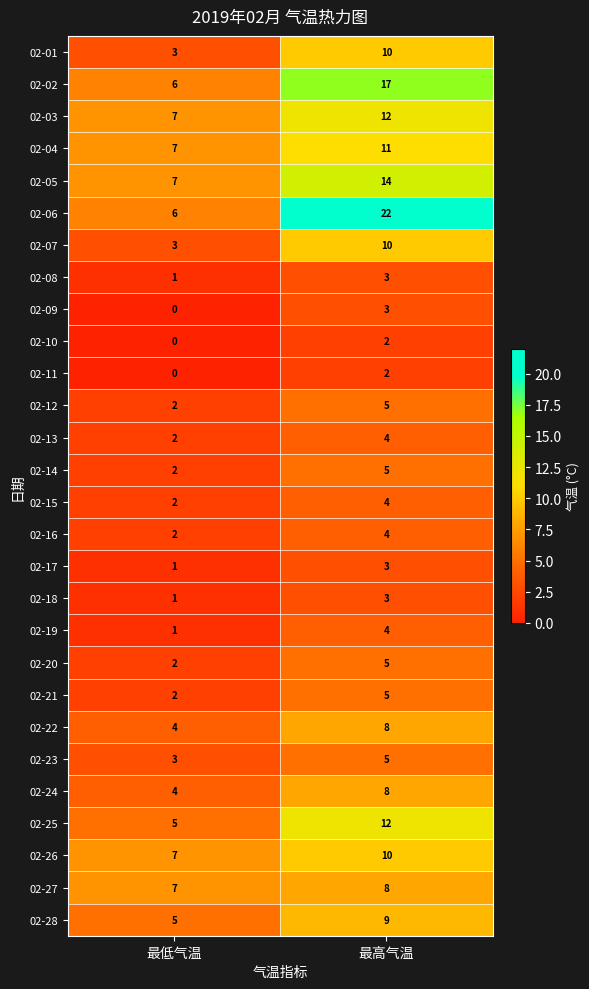

At which category does the chart reach its peak across all series?

最高气温